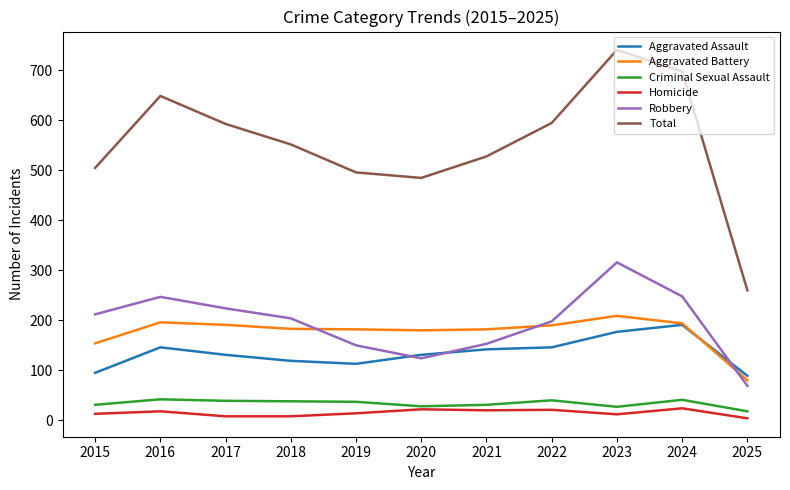

Where is the first local minimum for Robbery?

2020